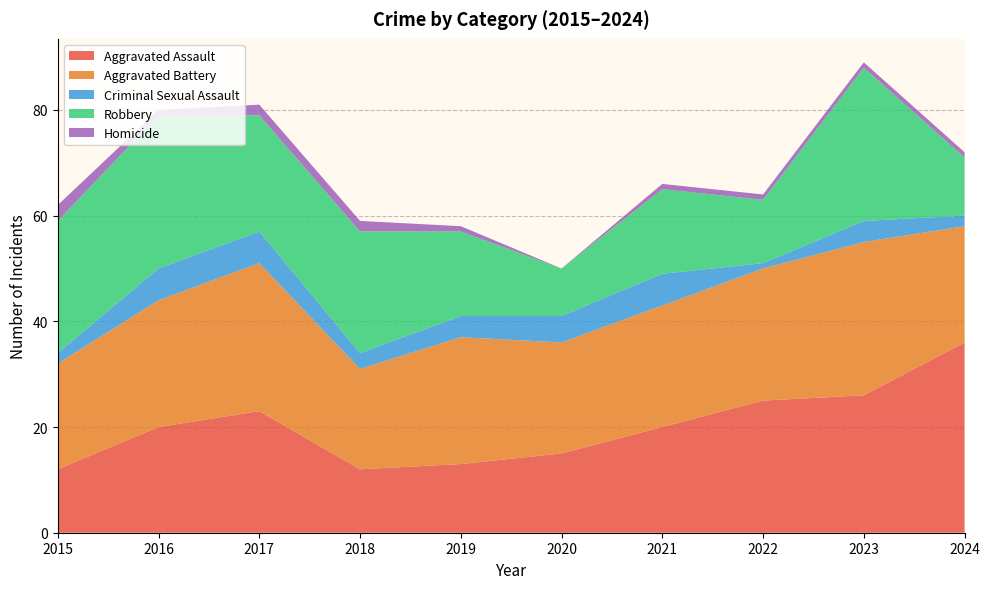

Reading left to right, extract all data points from this chart.

Aggravated Assault: 12	20	23	12	13	15	20	25	26	36
Aggravated Battery: 20	24	28	19	24	21	23	25	29	22
Criminal Sexual Assault: 2	6	6	3	4	5	6	1	4	2
Robbery: 25	29	22	23	16	9	16	12	29	11
Homicide: 3	1	2	2	1	0	1	1	1	1